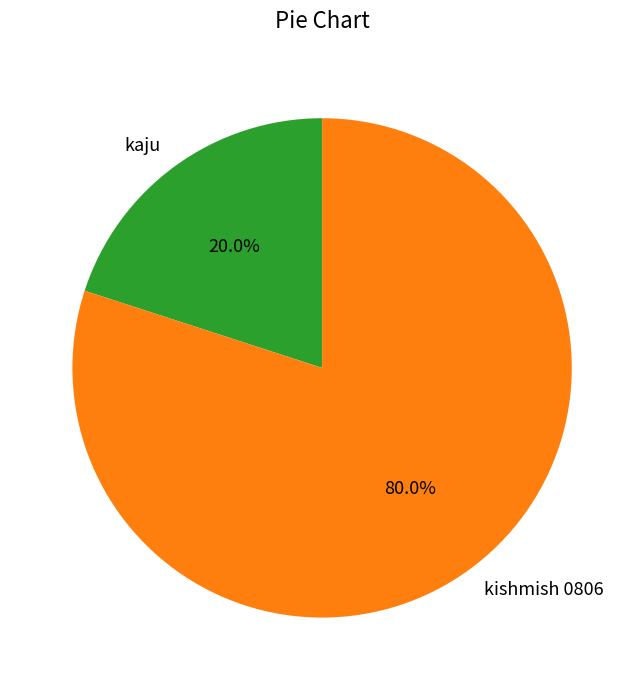

What percentage is NOT represented by kaju?

80.0%